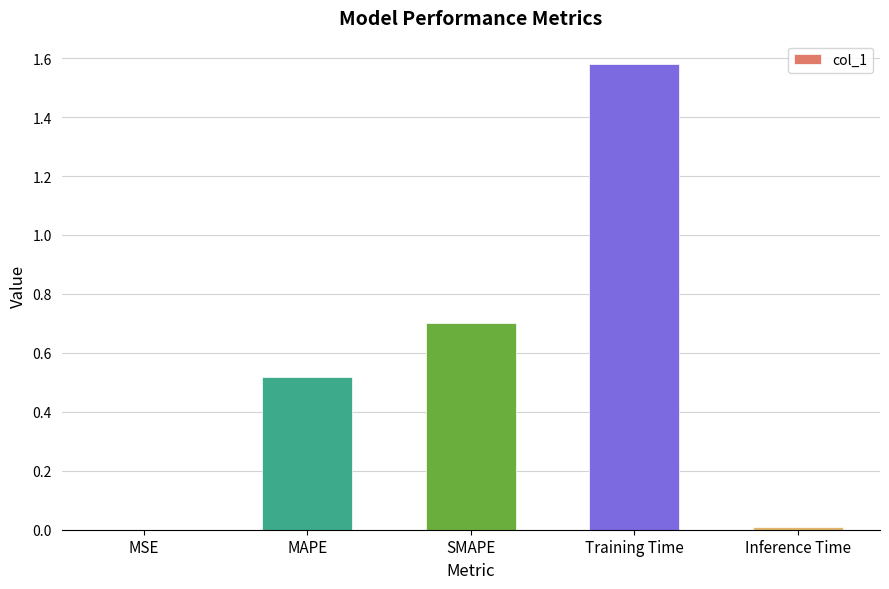

Approximately how many times larger is the value at SMAPE compared to Training Time?

0.4